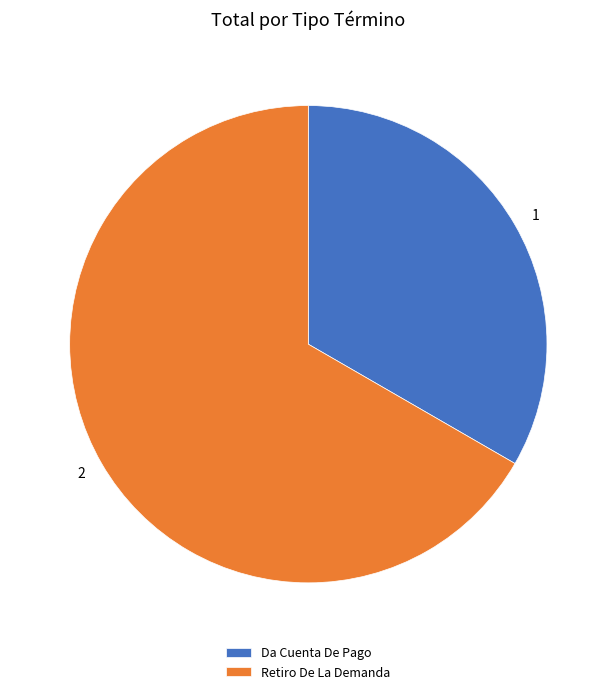

How many segments does this pie chart have?

2